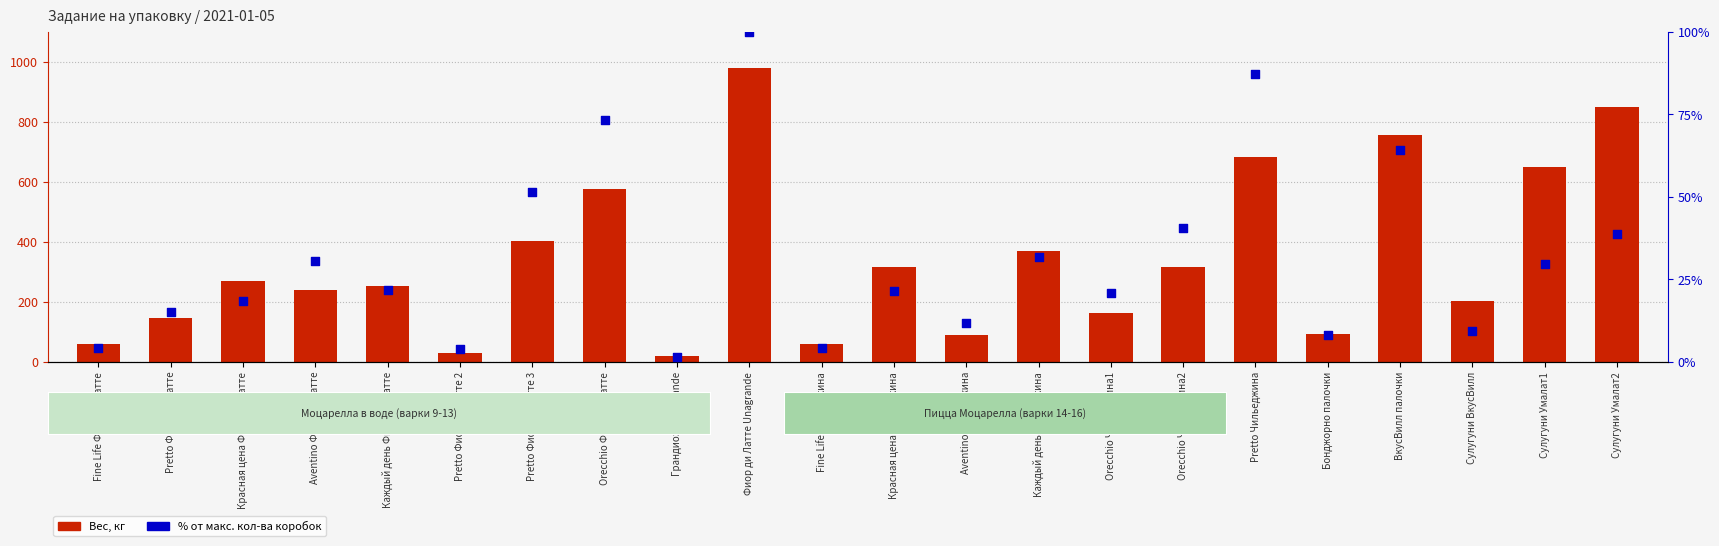

What are all the series names shown in the legend?

Вес, кг, Кол-во коробок, % от макс